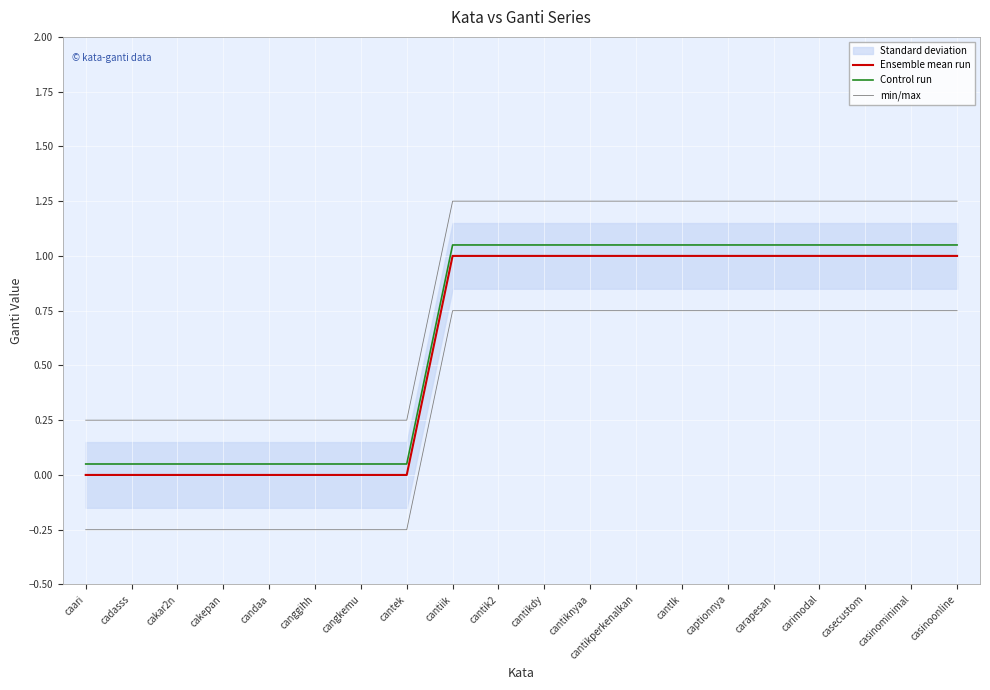

True or false: min/max and Control run cross at least once.

False